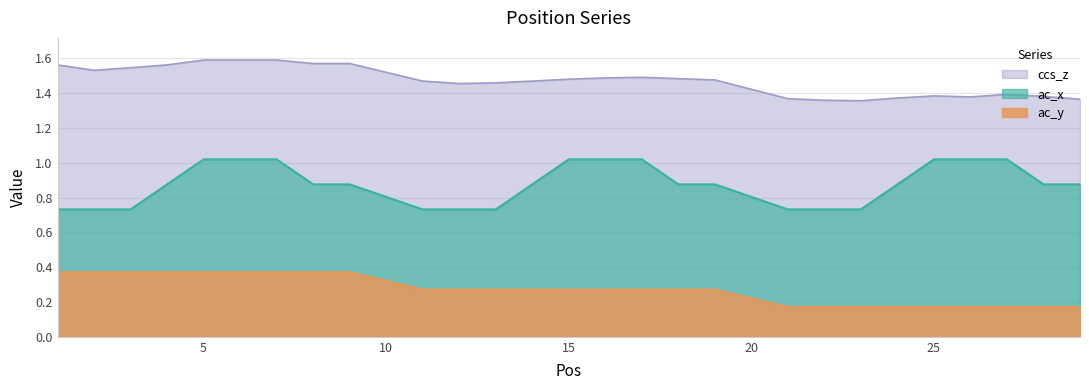

Does the chart display data point markers on the line(s)?

No